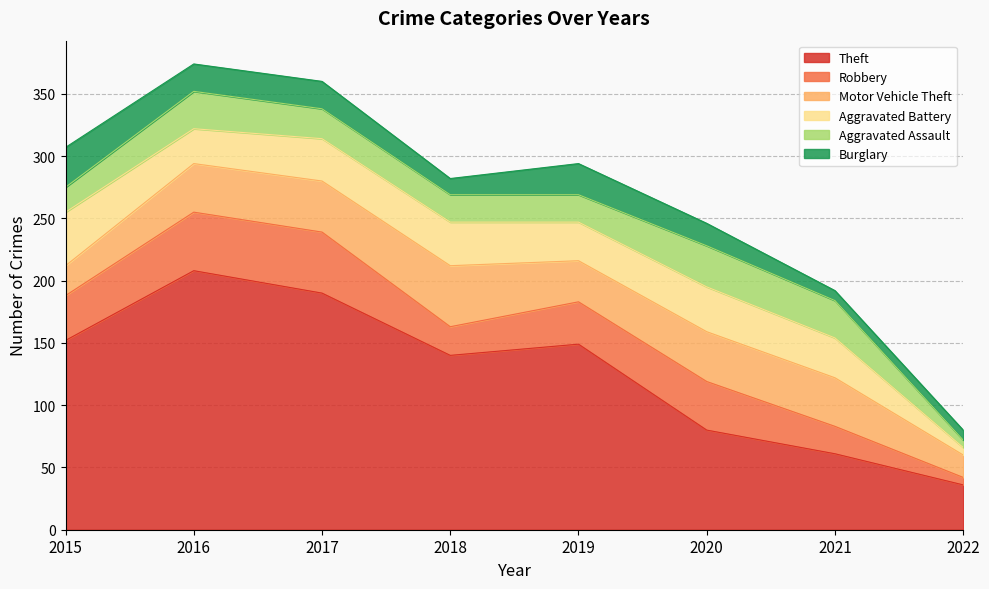

How many times do Motor Vehicle Theft and Aggravated Battery cross each other?

1